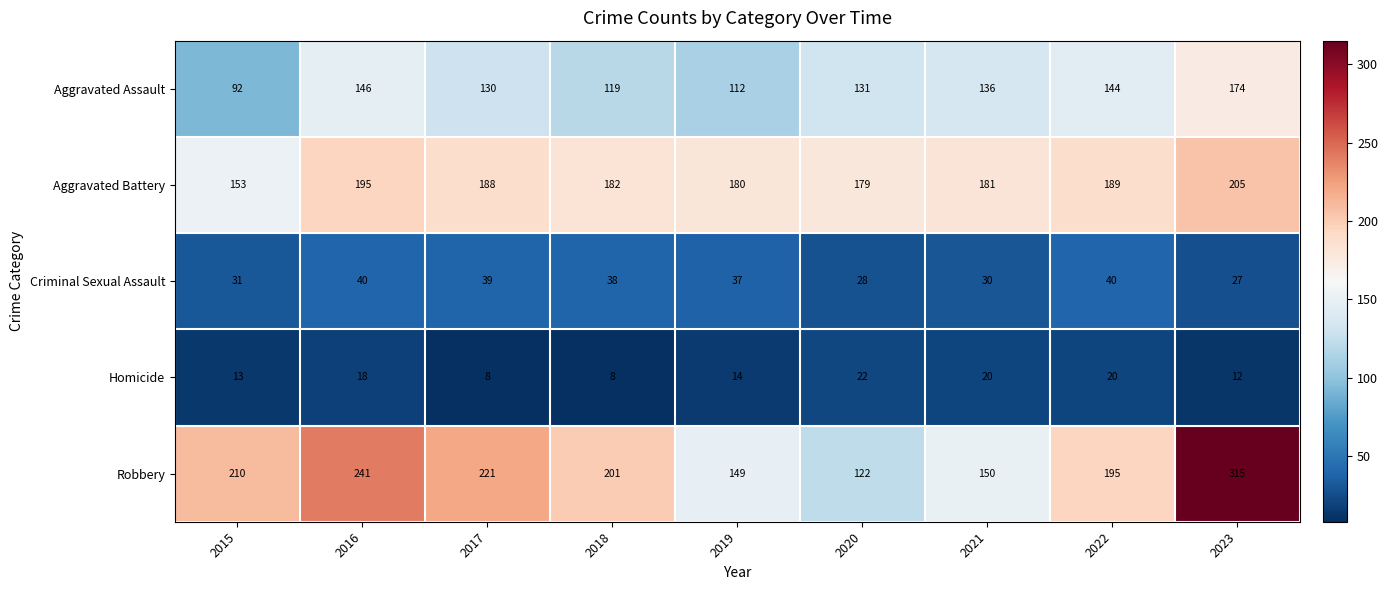

At which category is the sum across all series the highest?

2023